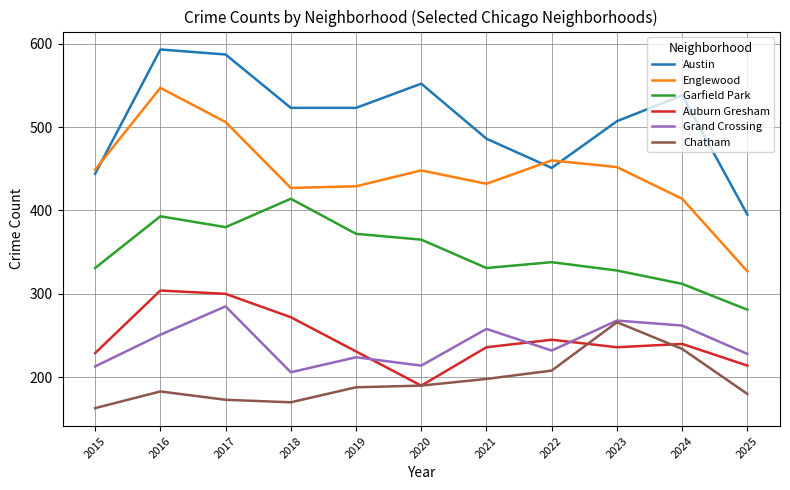

True or false: Chatham and Garfield Park intersect in this chart.

False